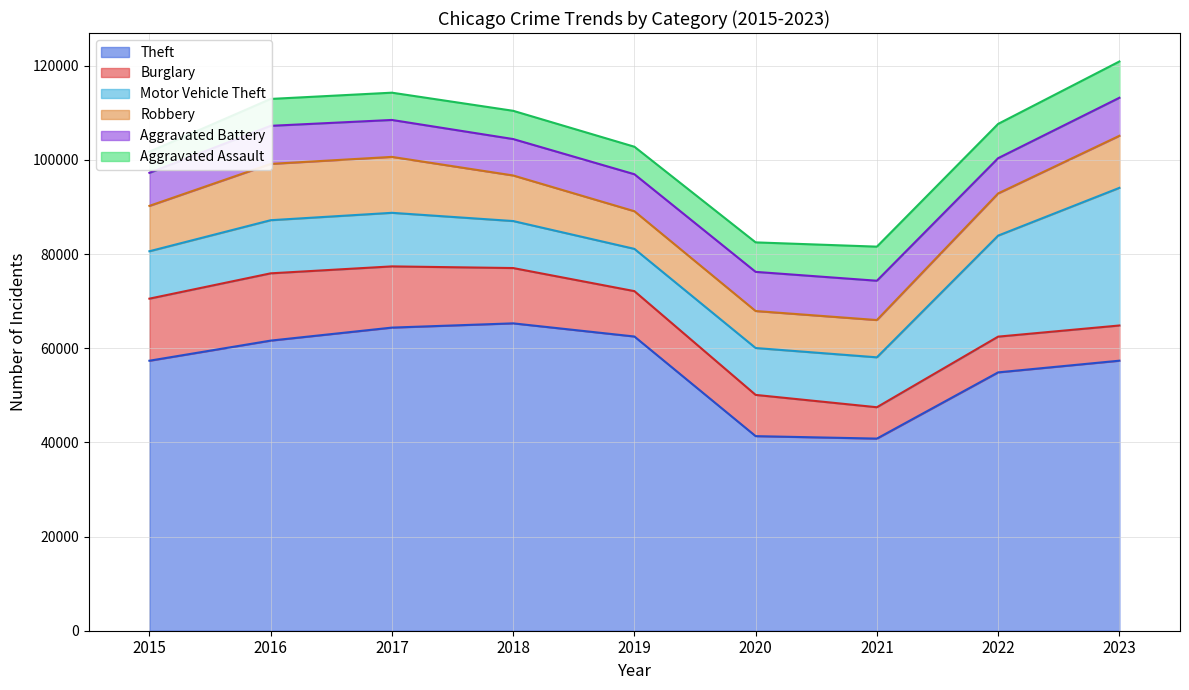

What is the value of the Robbery point at the 5th from the left?

7995